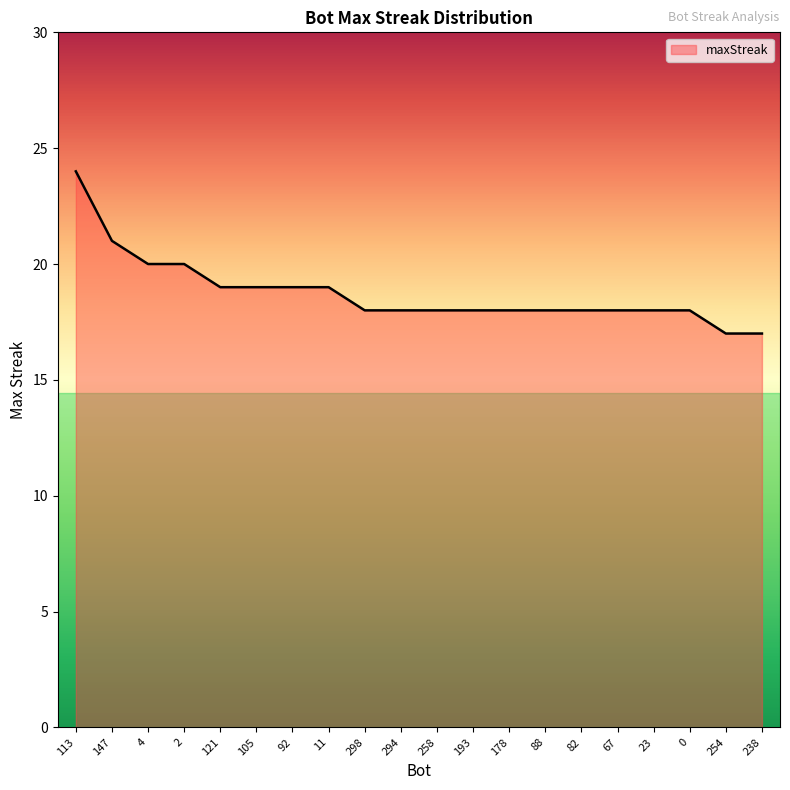

What is the difference between the values at 2 and 193?

2